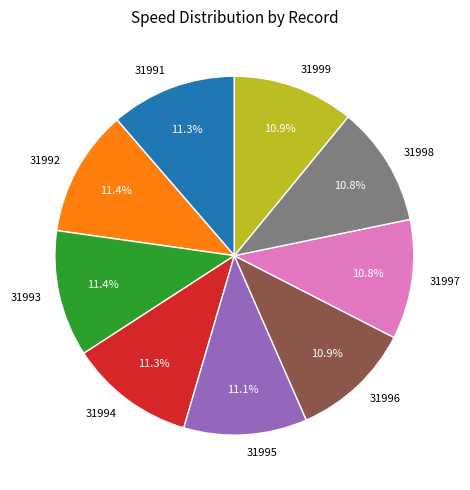

Is there a majority slice in this chart?

No